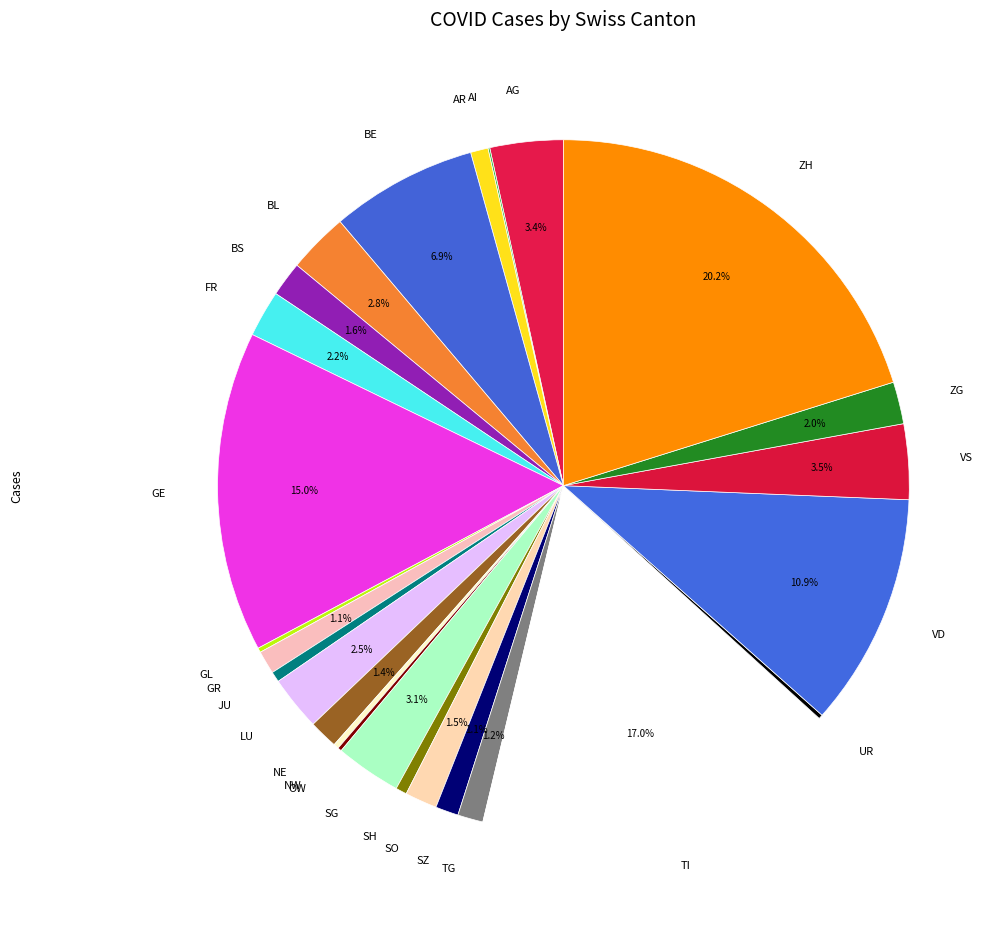

Which slice is the largest?

ZH